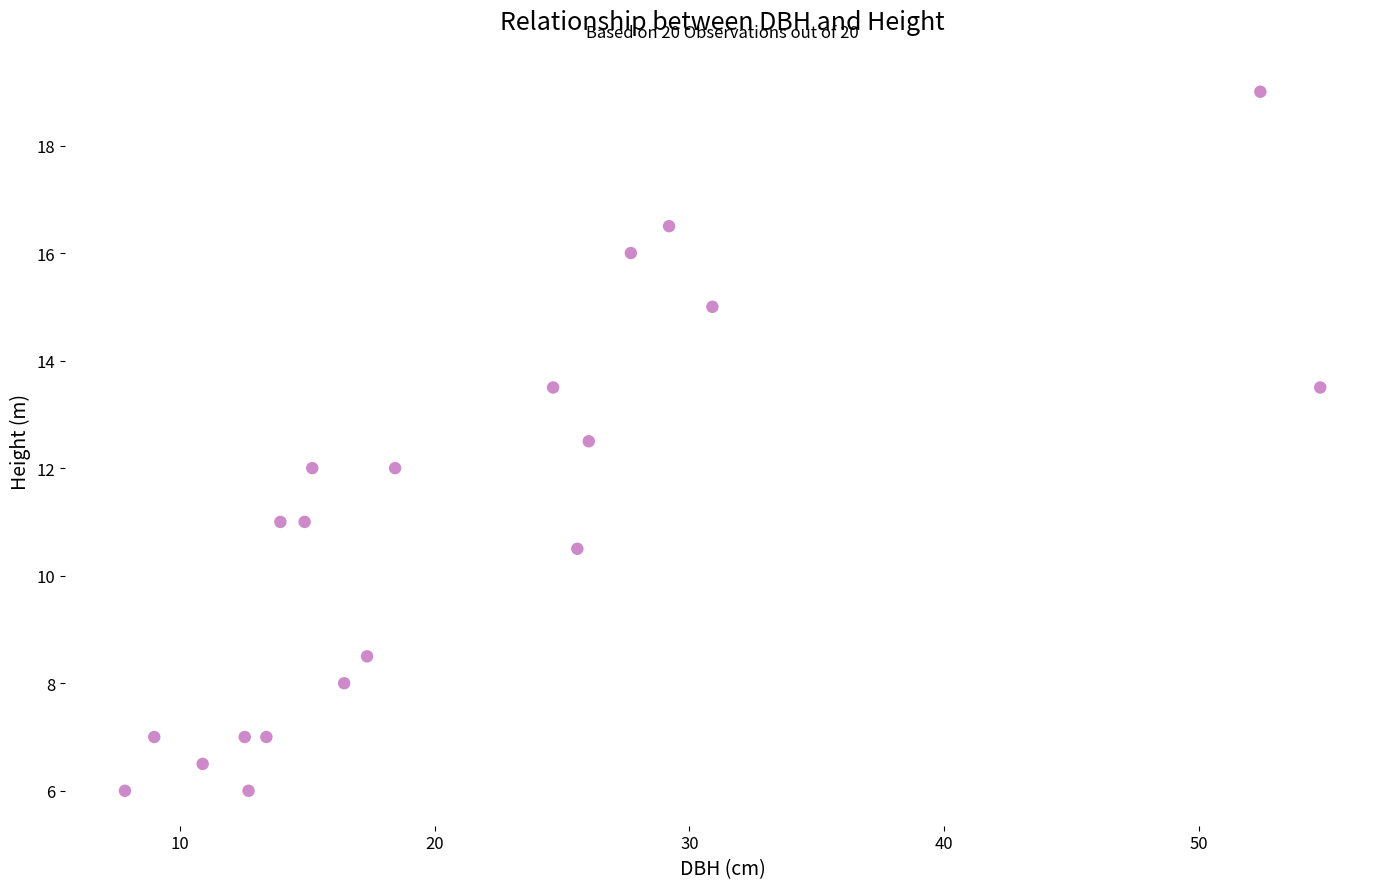

What is the range of X values (max minus min)?

46.9